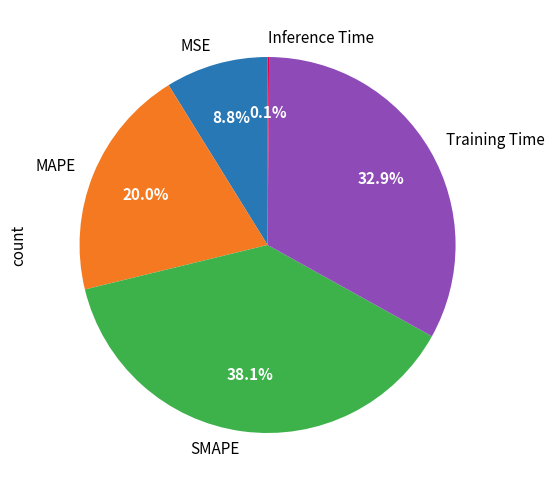

True or false: SMAPE accounts for 38% of the total.

True